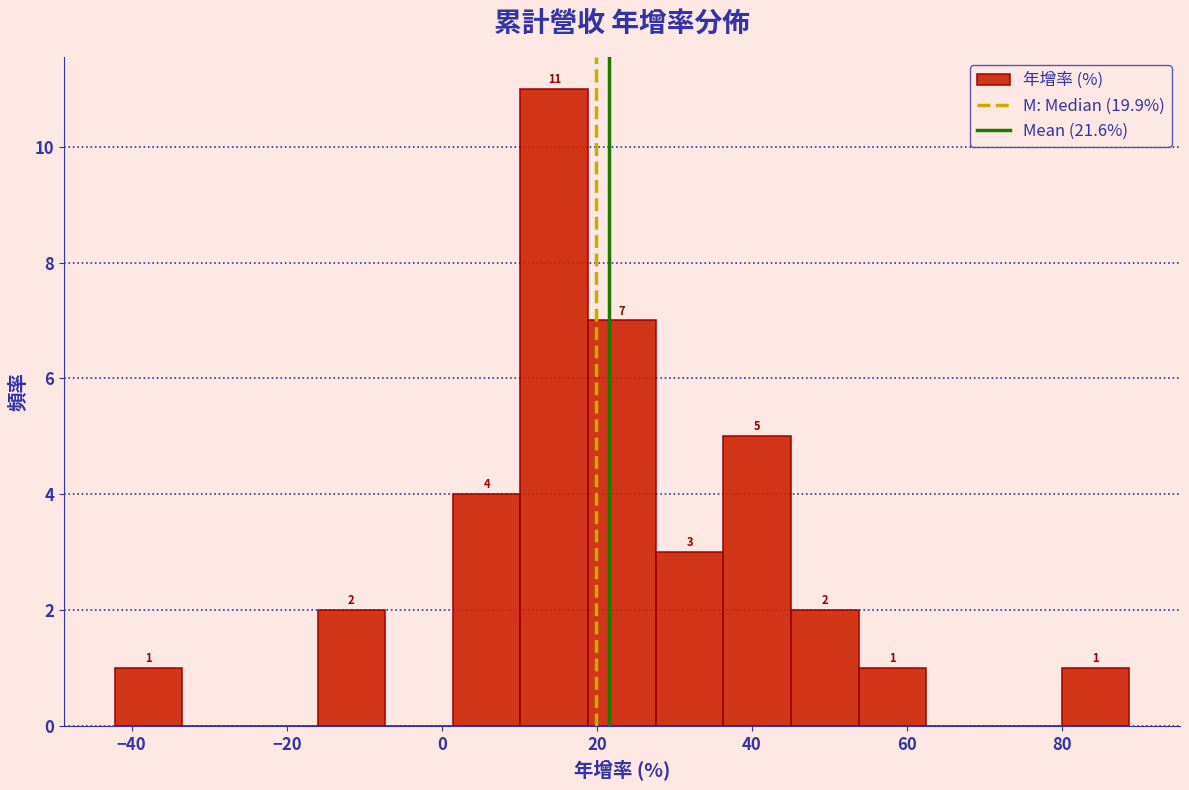

Which range on the x-axis has the tallest bar?

10 to 18